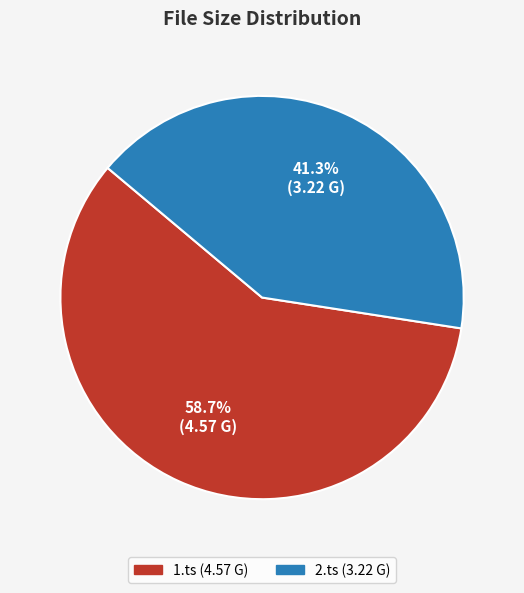

What is the smallest slice in the pie chart?

2.ts